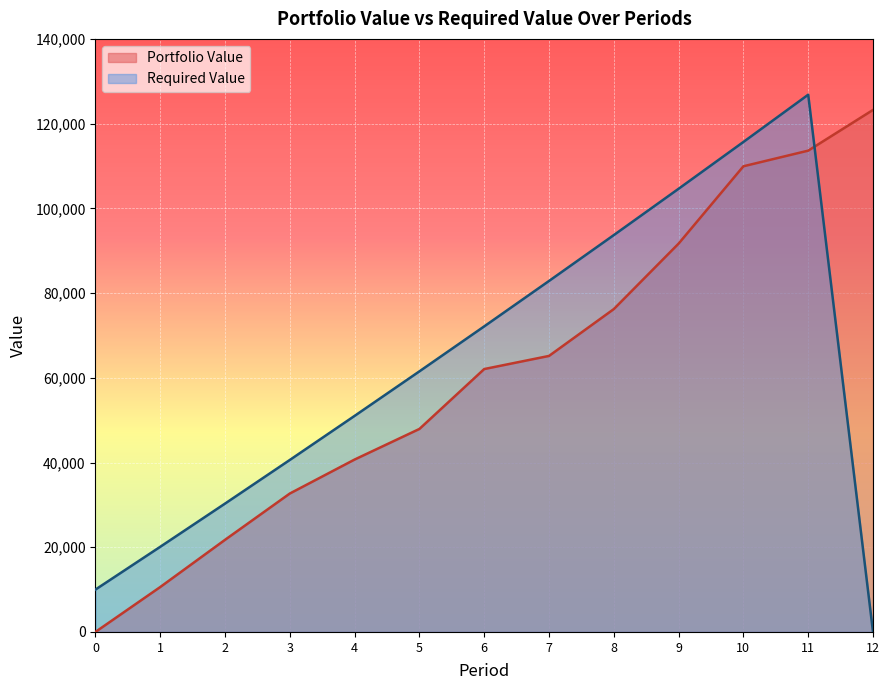

What is the value of the Portfolio Value point at the 11th from the left?

109927.1